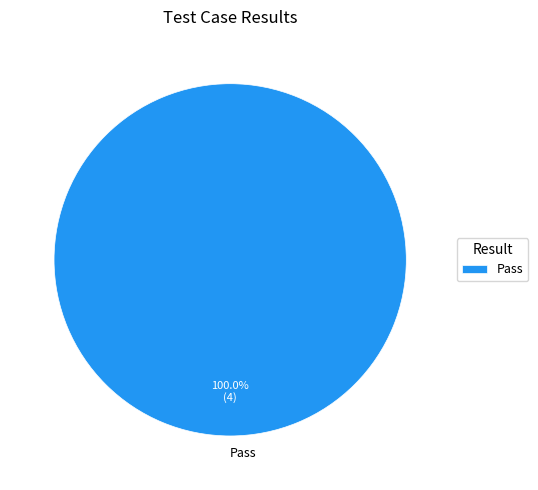

Rank the categories by value from highest to lowest.

Pass